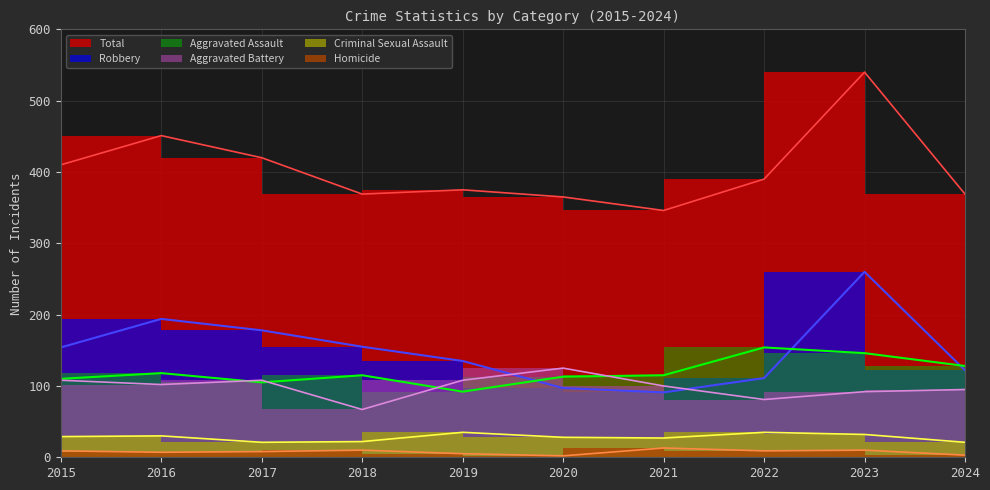

What is the average value of the Aggravated Battery series?

99